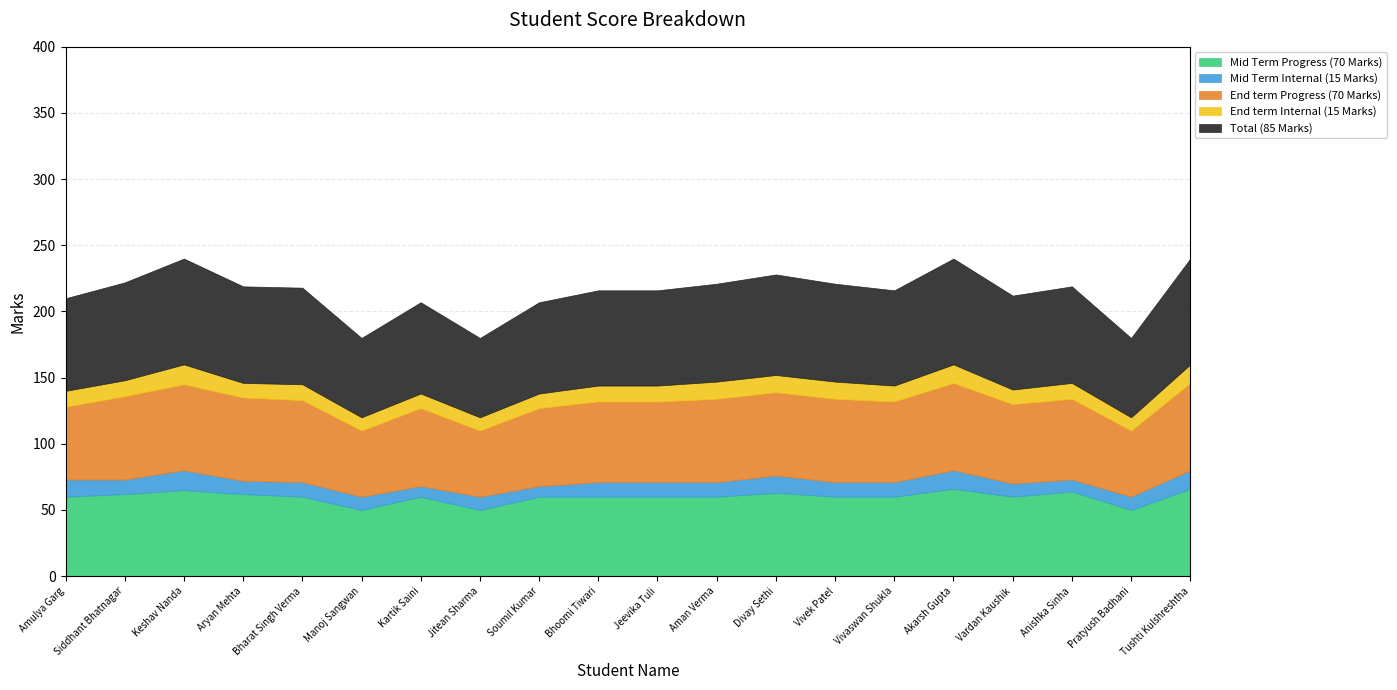

At which label is End term Progress (70 Marks) closest to 58?

Kartik Saini